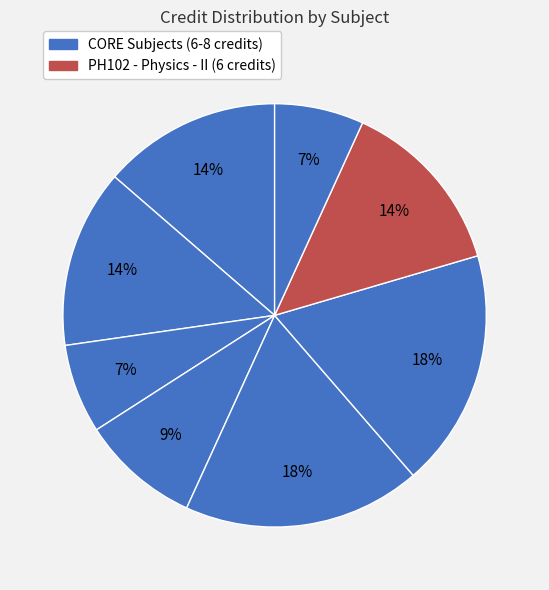

How many slices are in this pie chart?

8